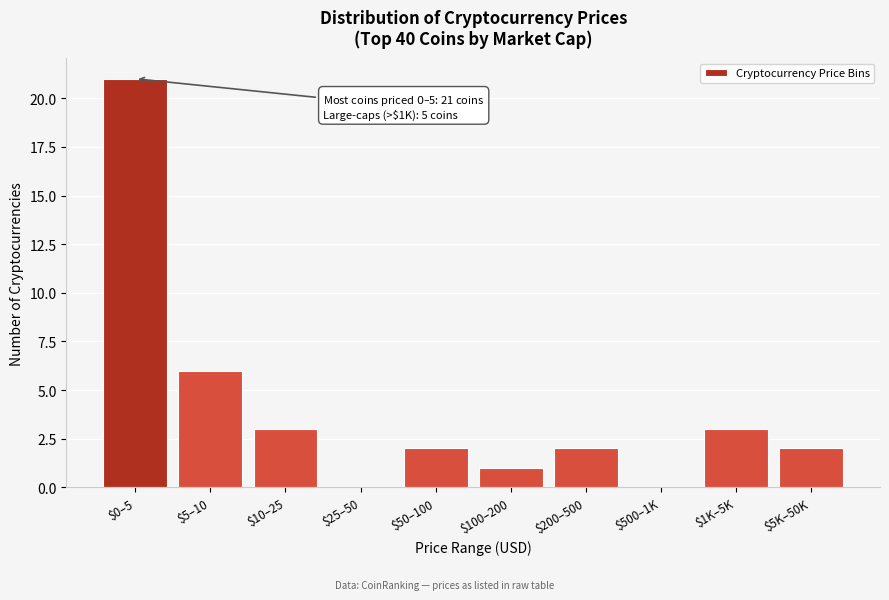

What is the maximum value shown in the chart?

21